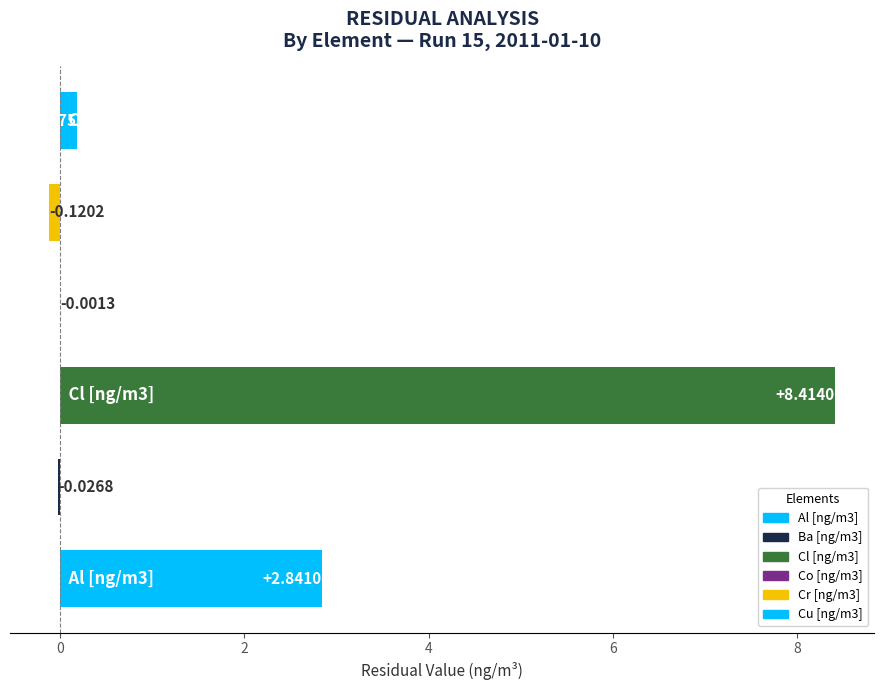

What is the sum of all values?

11.3